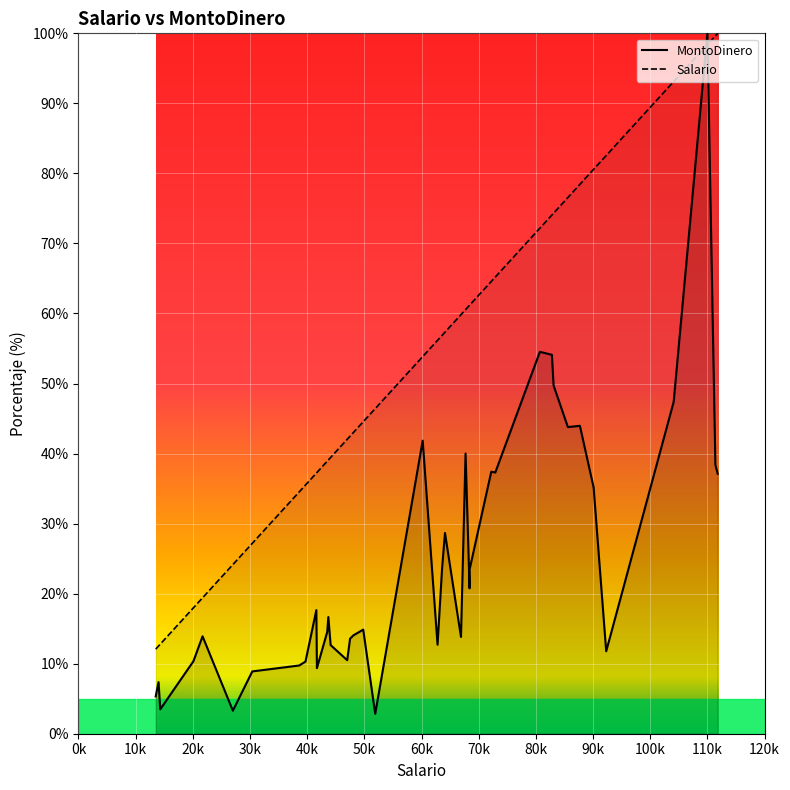

Rank the series at 10k from highest to lowest value.

Salario, MontoDinero